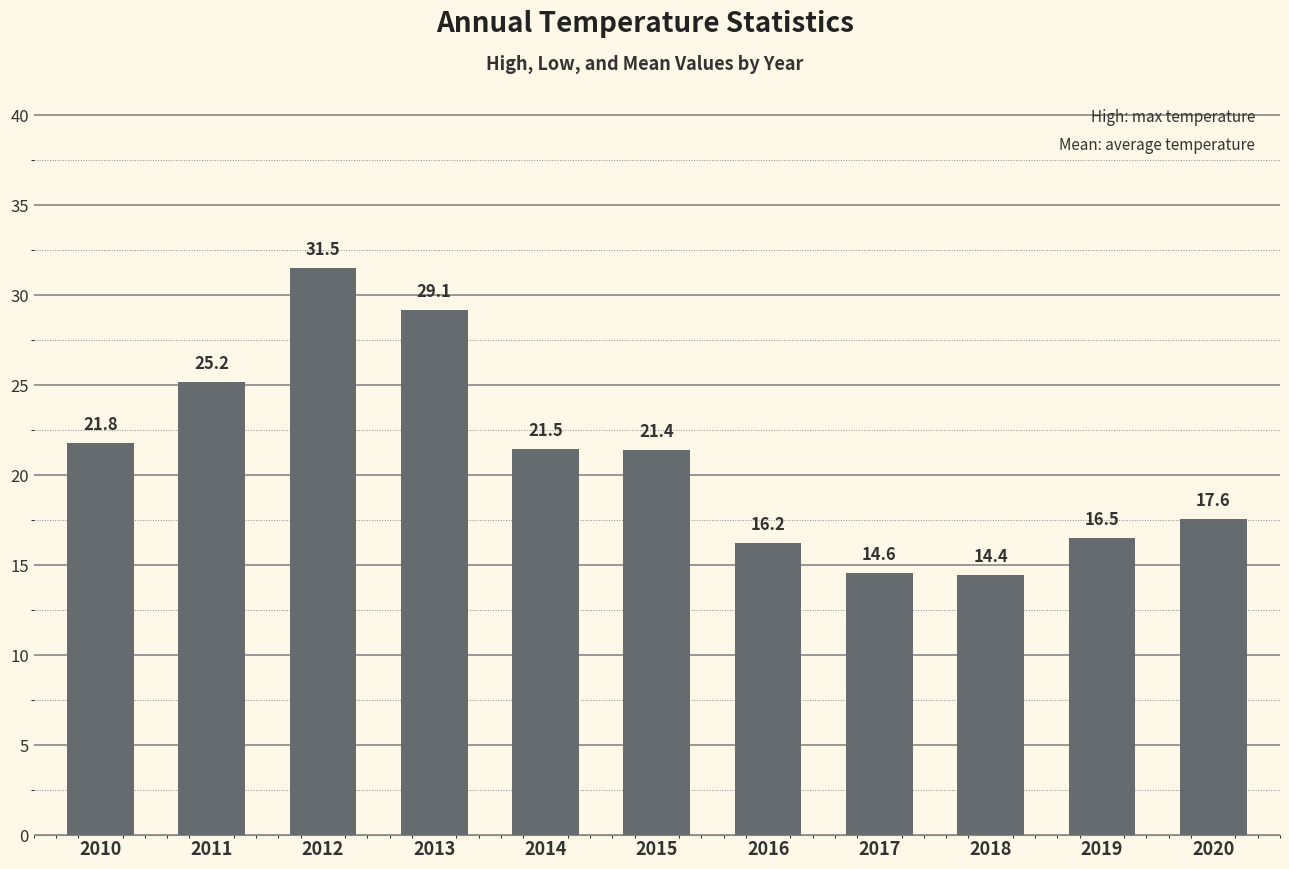

What is the change in value from 2010 to 2012?

+9.7